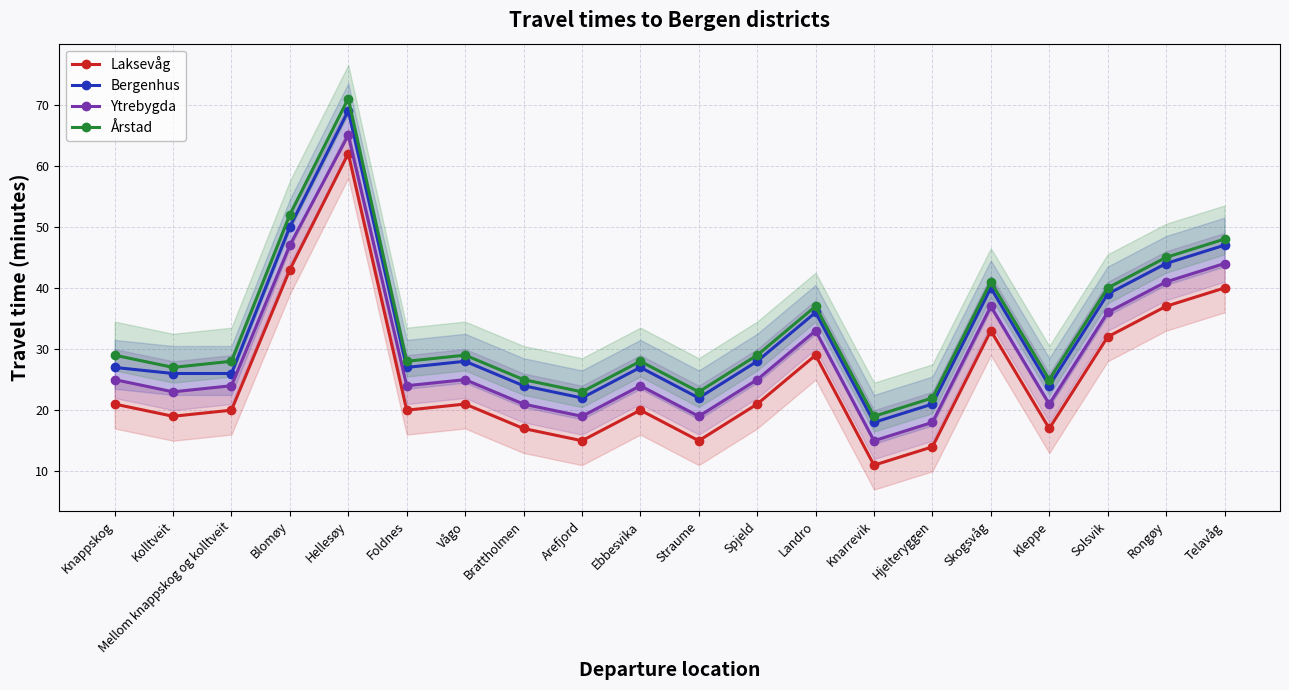

What is the total value across all series at Straume?

79